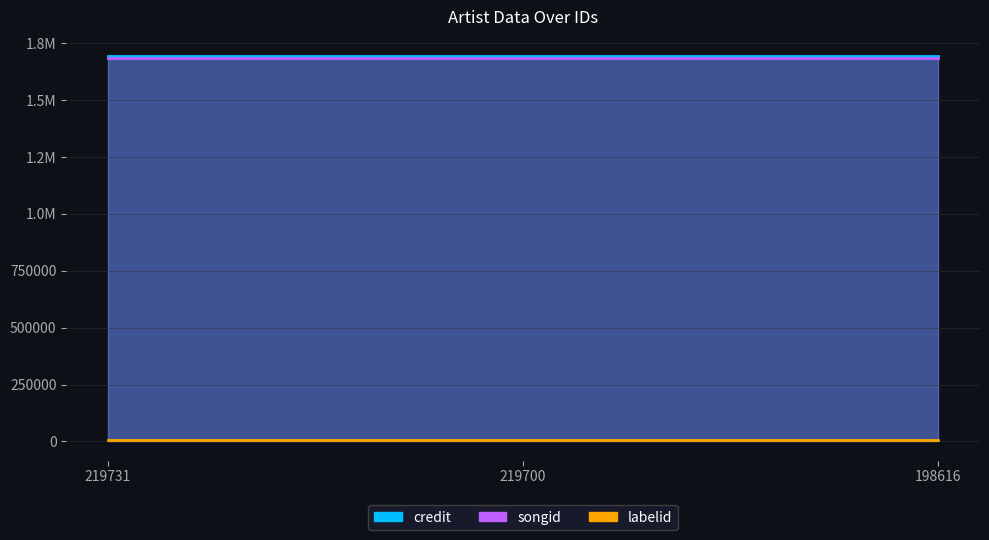

Which series changed the most between 219731 and 198616?

credit